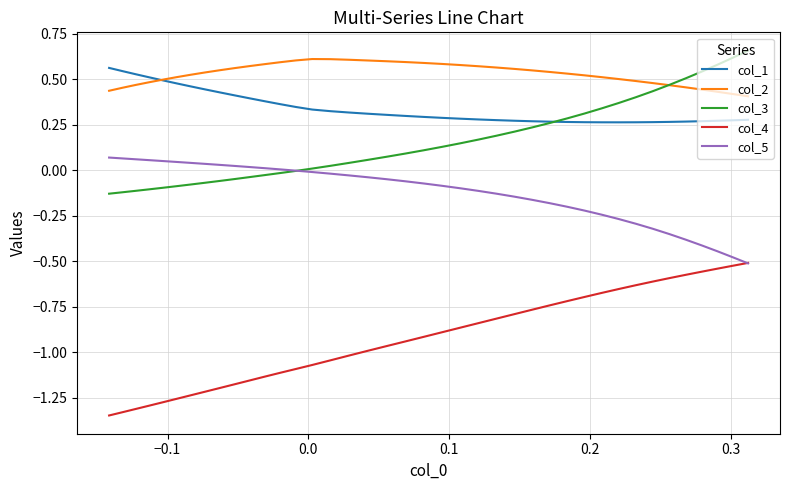

True or false: col_3 and col_4 intersect in this chart.

False